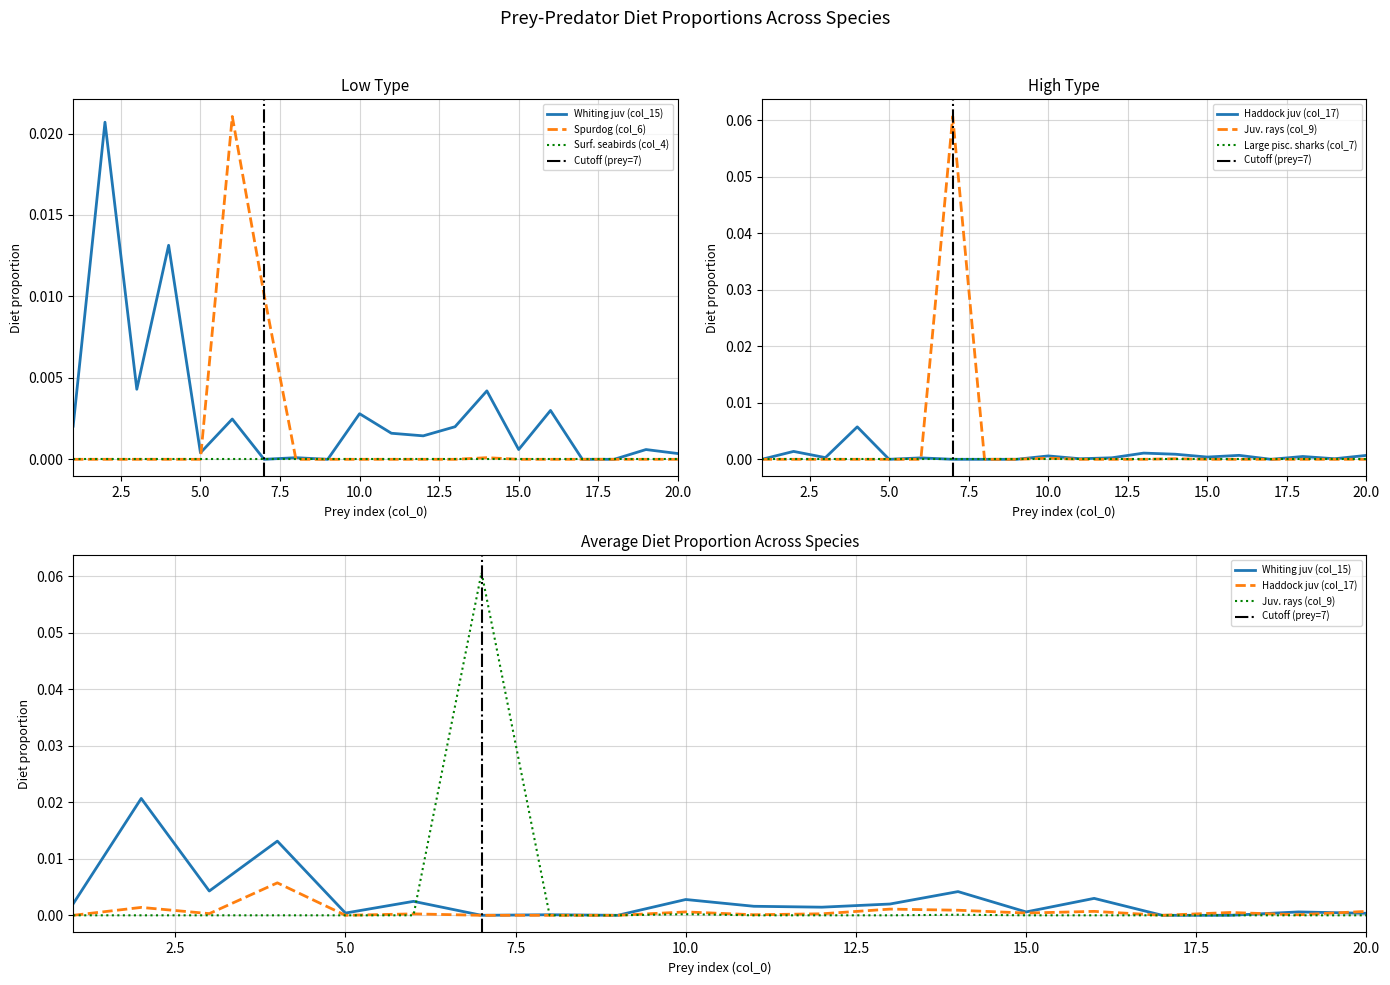

How many lines are shown in the chart?

4